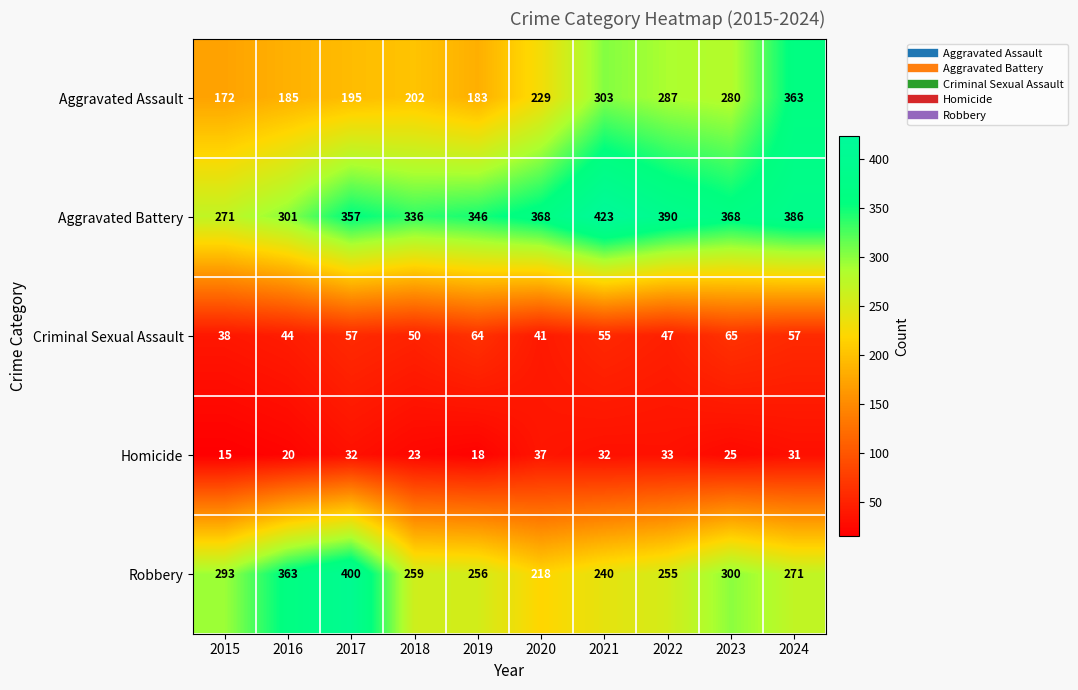

At which category does the chart reach its minimum across all series?

2015